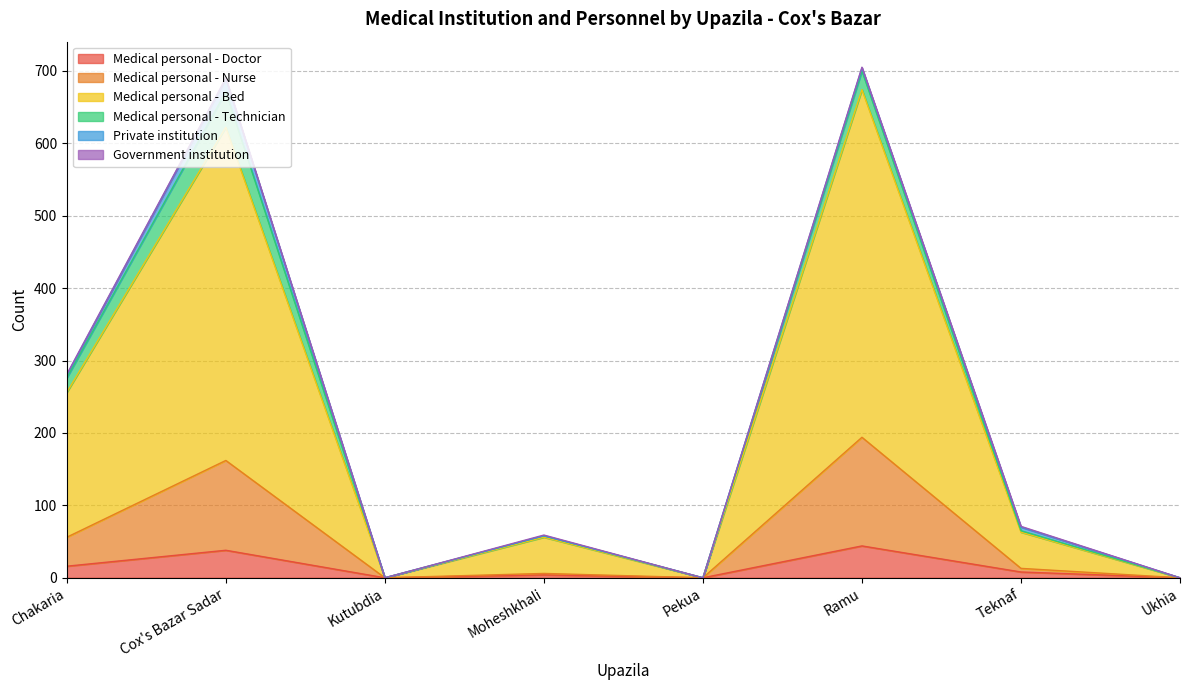

Does the chart display data point markers on the line(s)?

No